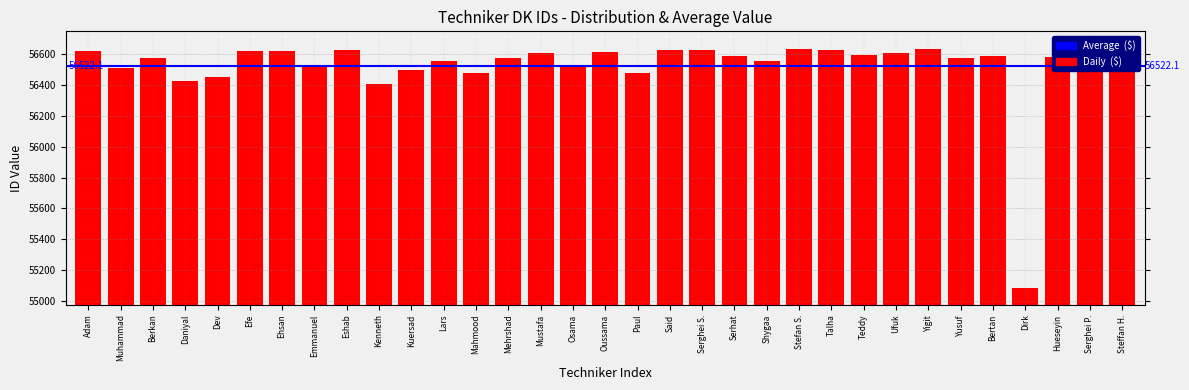

What is the label of the 21st bar from the right?

Mahmood